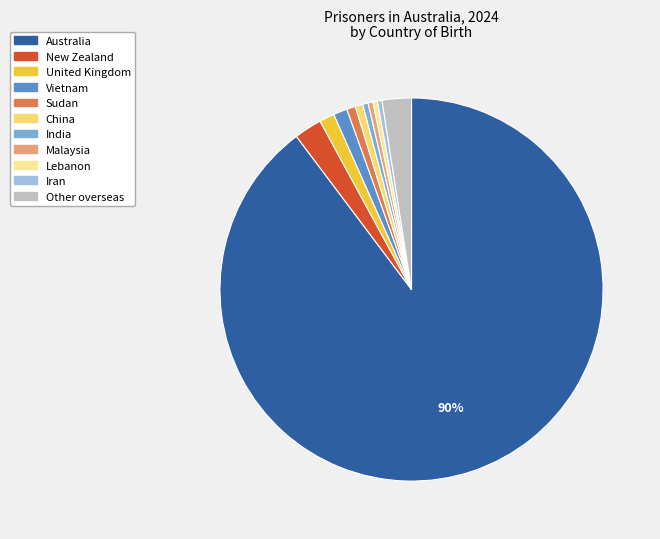

Which category has the biggest portion of the pie?

Australia